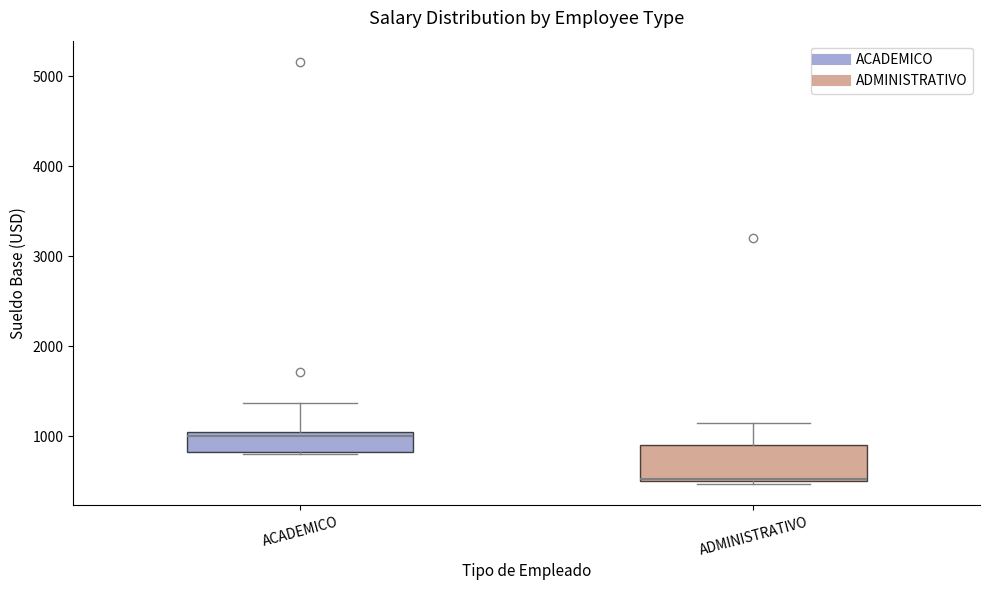

Comparing the boxes themselves (not the whiskers), which one is the tallest?

ADMINISTRATIVO